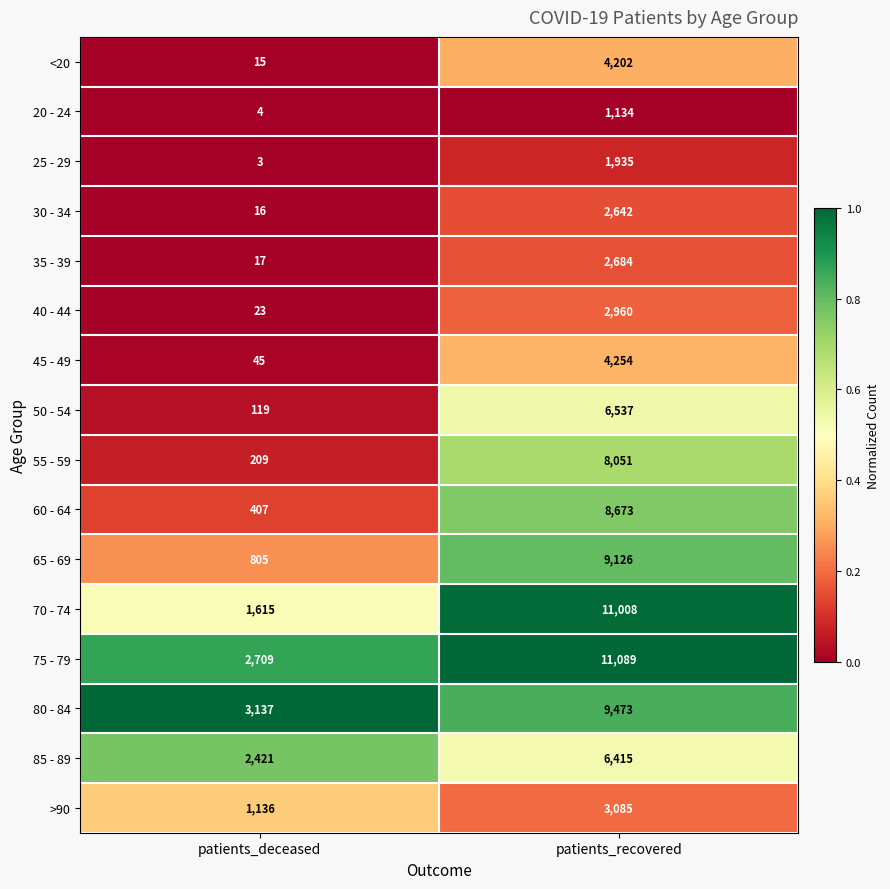

Is it true that 55 - 59 equals 2712 at patients_recovered?

False